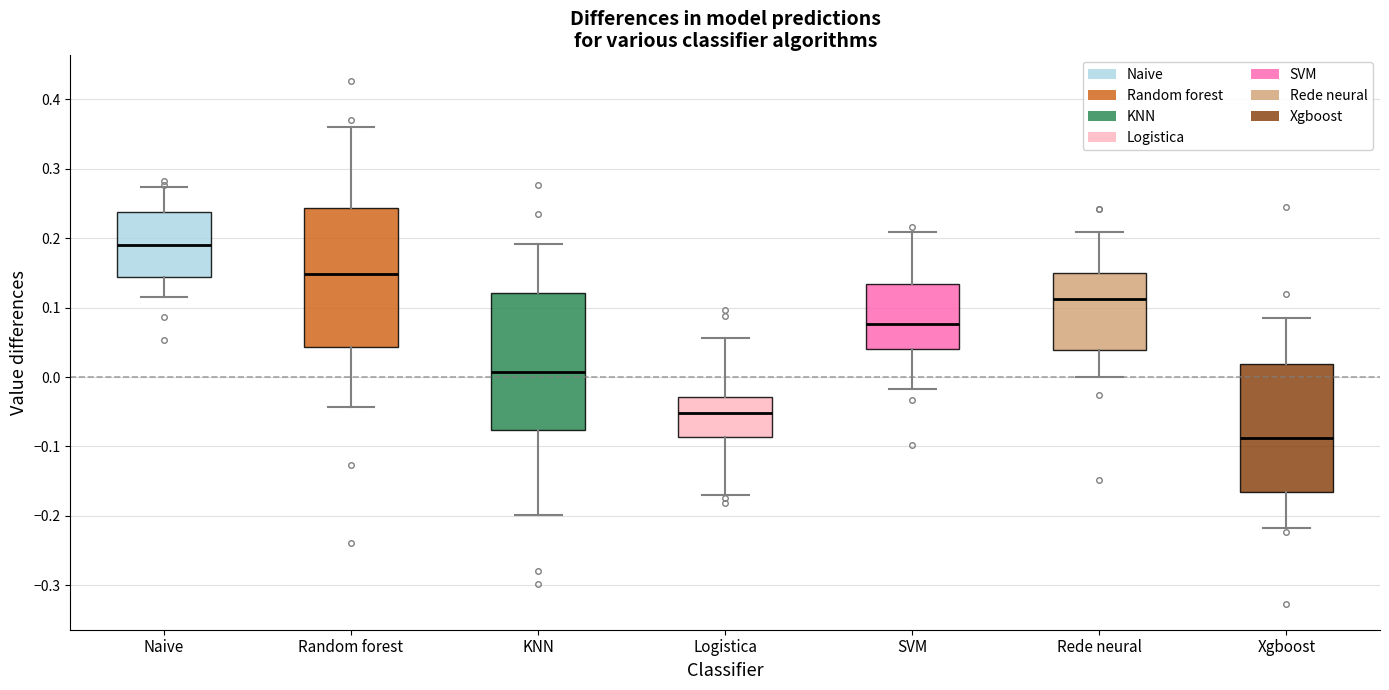

Where does the median line of the box for Rede neural sit on the y-axis? The values are not printed on the chart, so give them approximately, as read against the axis.

0.11